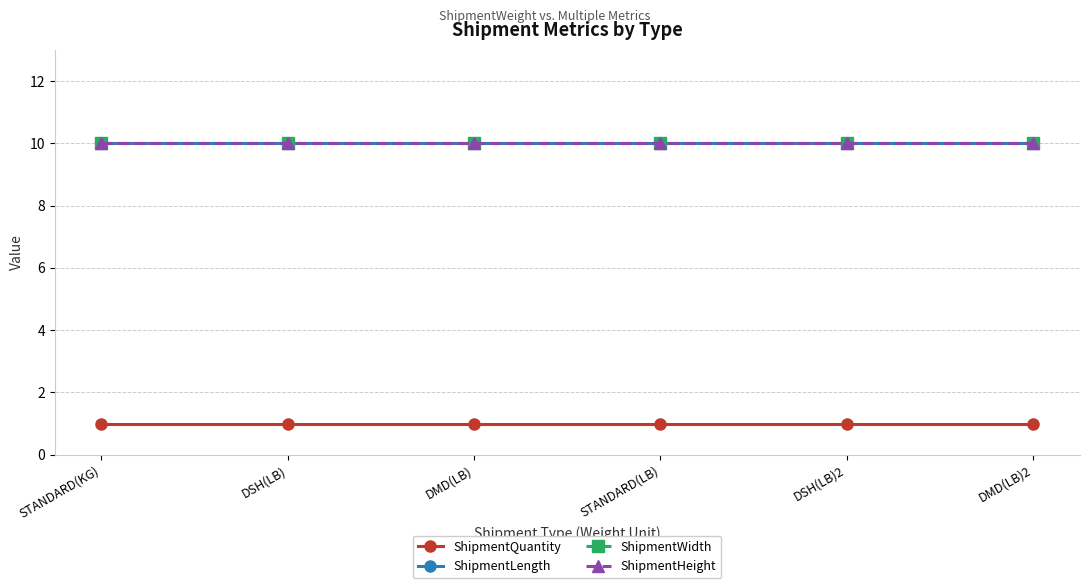

Between DSH(LB) and DSH(LB)2, which series saw the biggest shift?

ShipmentQuantity